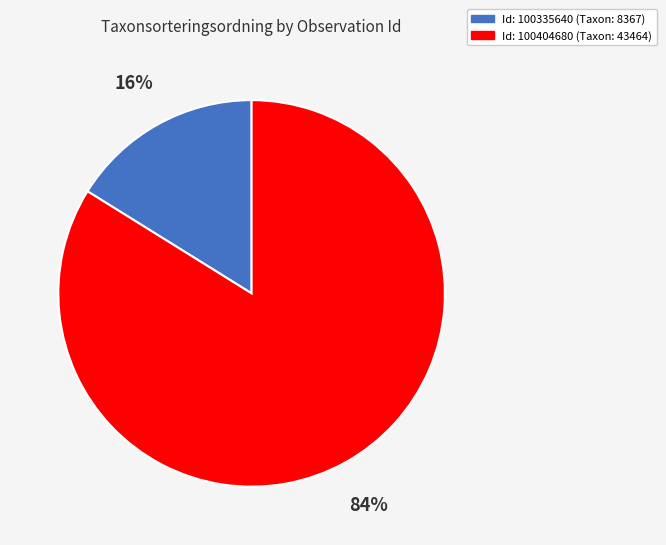

To the nearest percent, what is the difference between the largest and smallest slice percentages?

68%